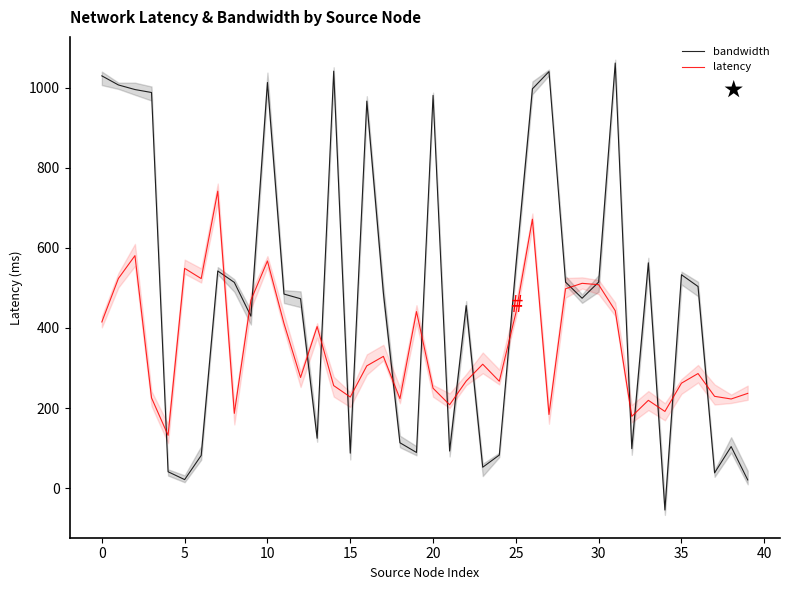

Reading left to right, extract all data points from this chart.

bandwidth: 1029.5	1006.9	995.4	988.0	40.9	21.2	81.6	542.3	513.7	429.5	1013.0	484.6	472.9	124.5	1041.2	87.3	966.4	487.6	113.3	89.0	980.8	92.6	455.7	52.2	82.5	554.2	997.1	1040.1	514.5	474.2	514.5	1061.5	98.6	562.6	-54.8	532.9	503.5	38.0	103.7	20.5
latency: 415.0	523.5	580.6	225.4	131.8	548.8	523.3	741.6	186.7	469.1	567.2	411.0	276.3	403.4	256.0	227.5	305.3	329.0	223.3	440.9	249.5	208.1	267.2	309.4	266.9	437.2	671.5	183.8	497.9	511.4	508.0	443.1	179.1	219.2	191.5	262.0	286.1	229.2	222.6	236.6